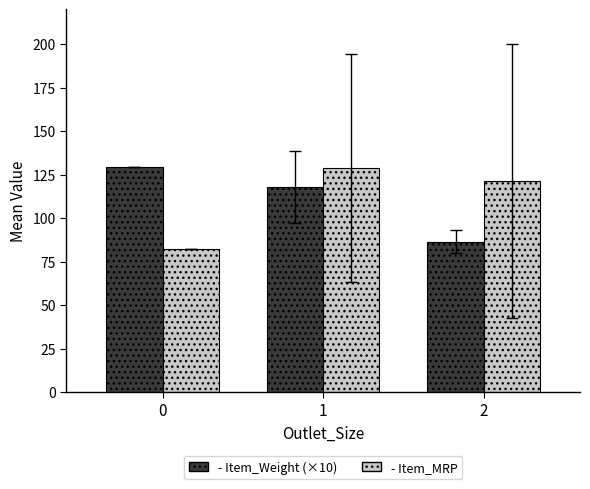

What is the spread (max minus min) of values at 1?

10.9